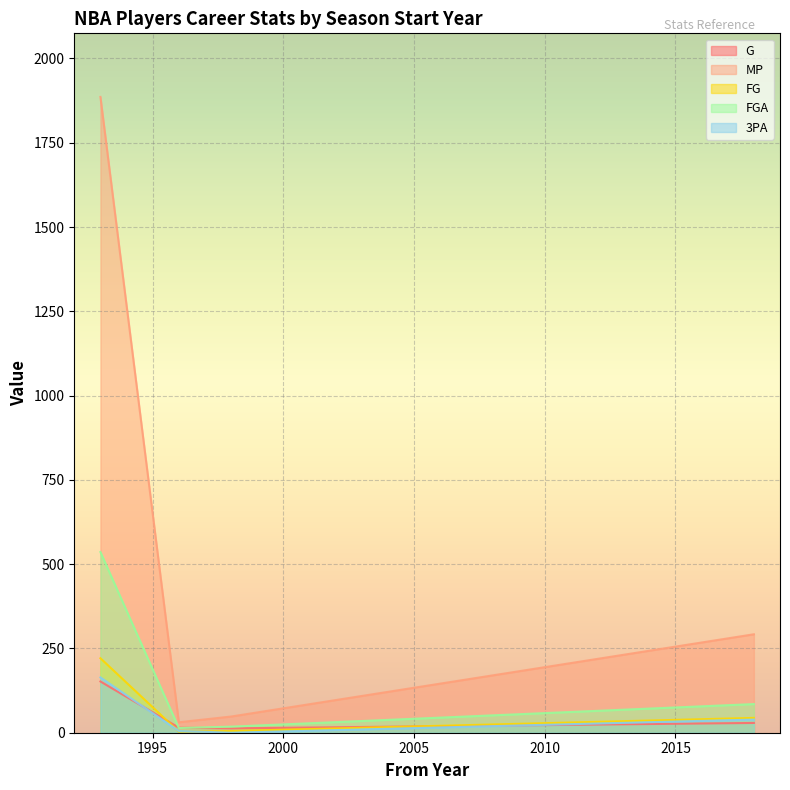

What is the difference between the maximum and minimum values in the G series?

139